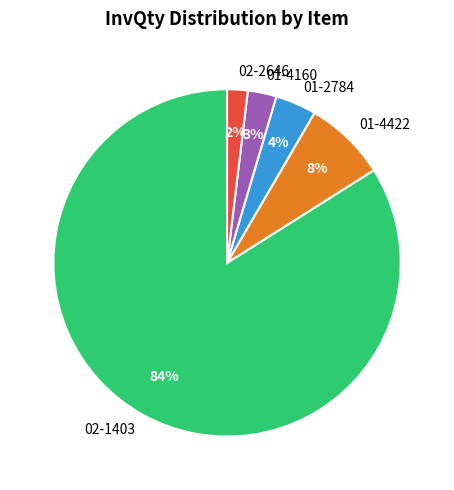

What percentage is the 01-4160 slice, to the nearest percent?

3%